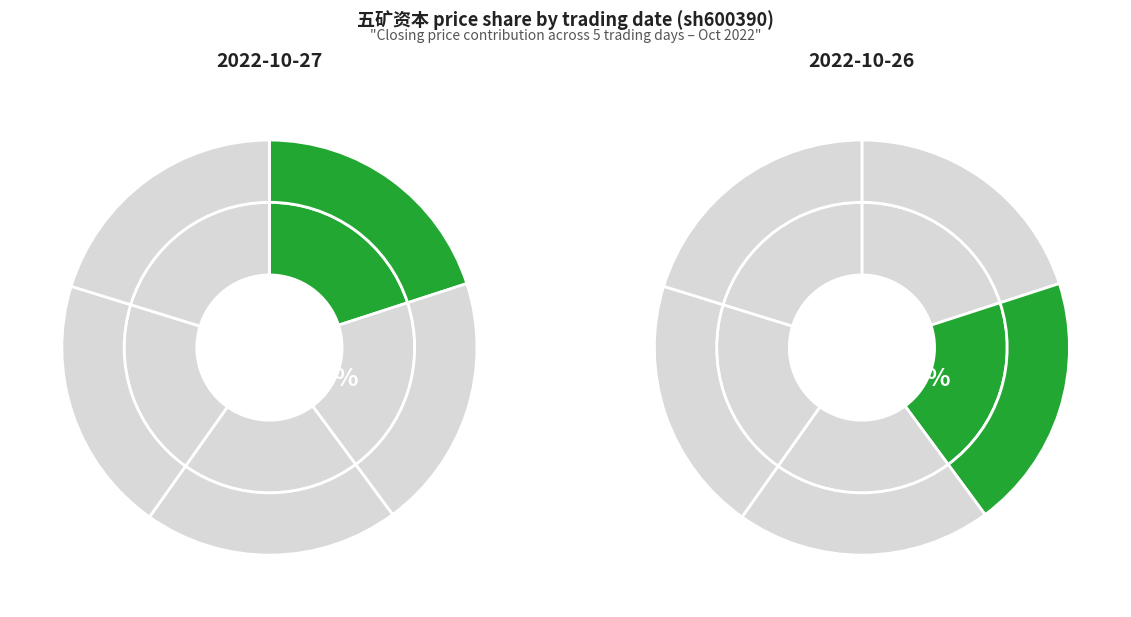

True or false: 2022-10-27 accounts for 20% of the total.

True